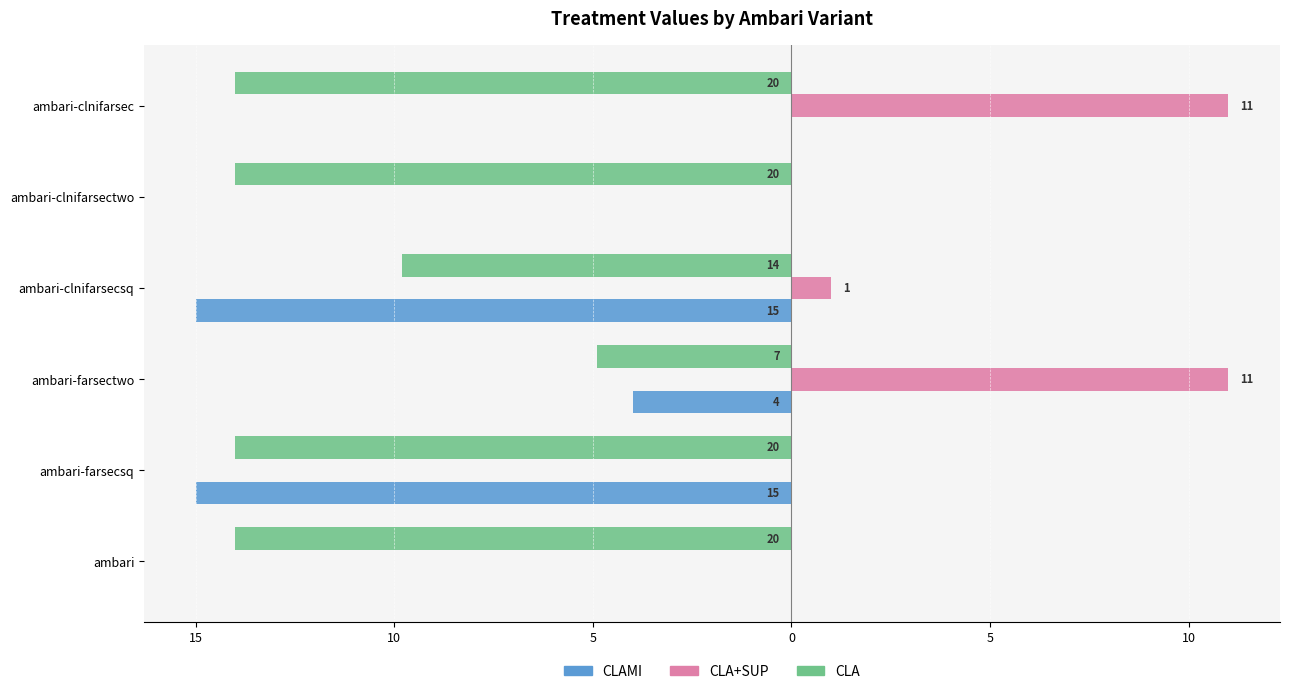

Rank the series by their maximum value, from highest to lowest.

CLA+SUP, CLAMI, CLA